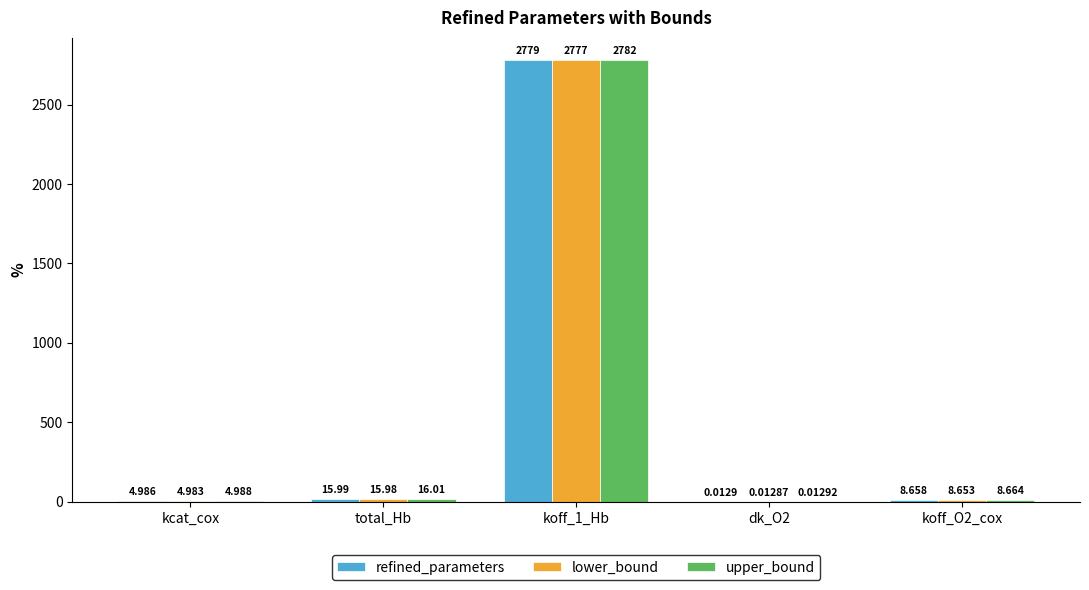

At which label does upper_bound first exceed 8?

total_Hb